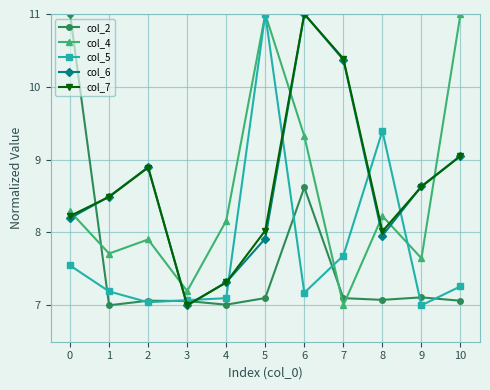

What is the sum of the col_5 values at 6 and 1?

14.4